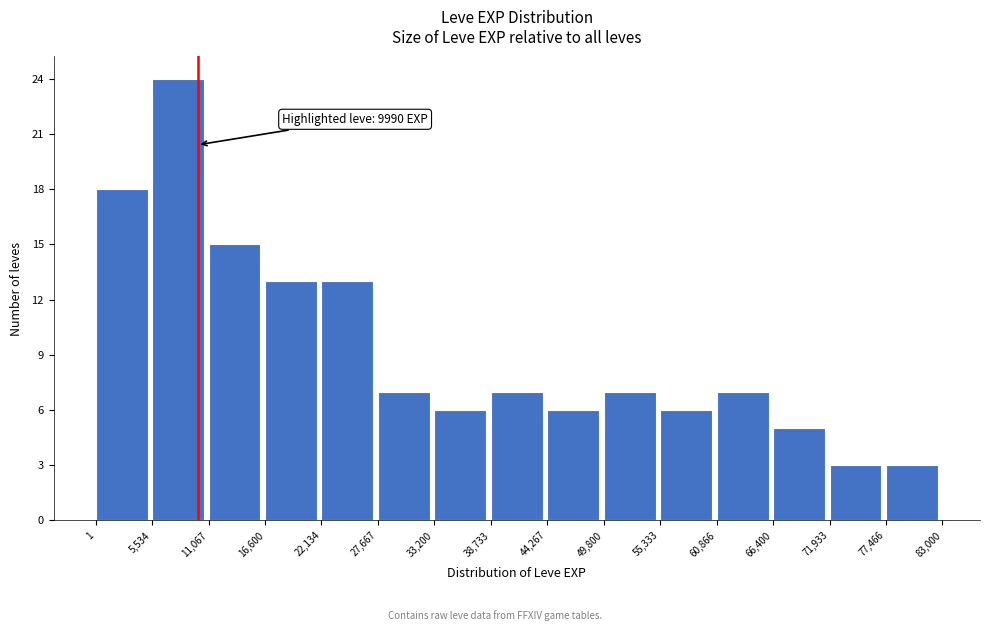

Which range on the x-axis has the tallest bar?

5,534 to 11,067